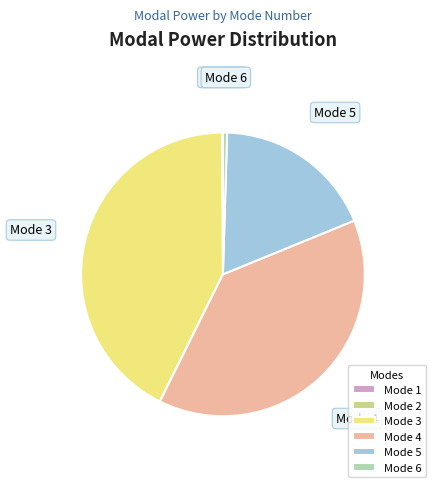

Is there any slice that represents more than half of the pie?

No